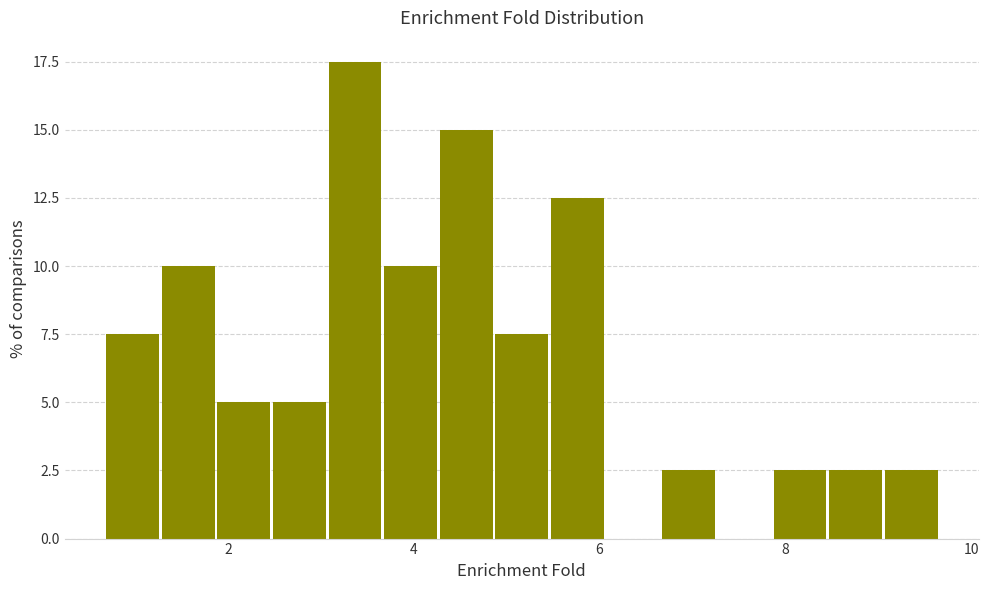

Read against the x-axis, roughly where is the centre of the tallest bar?

3.4